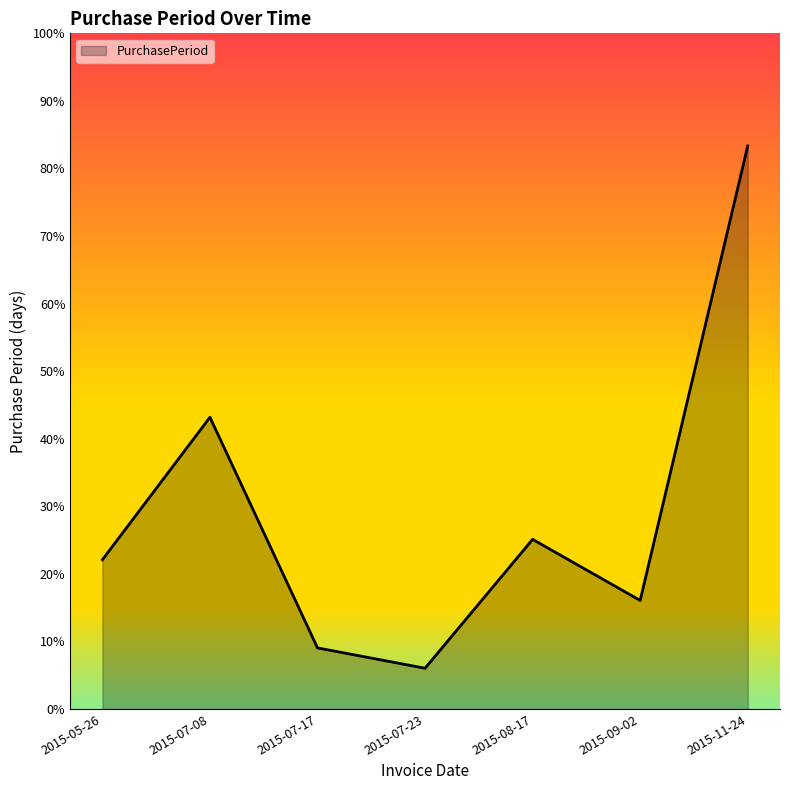

At which label is the value closest to 44?

2015-07-08